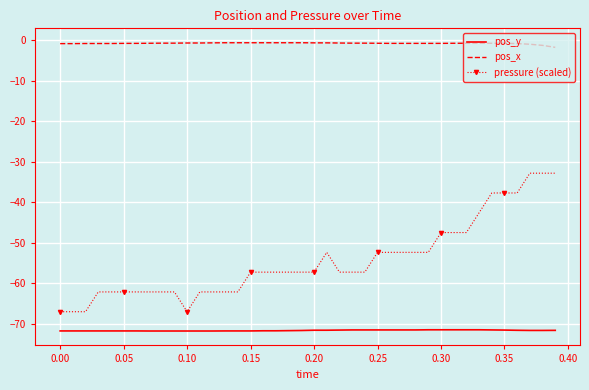

Which series has the largest range (max minus min)?

pressure (scaled)